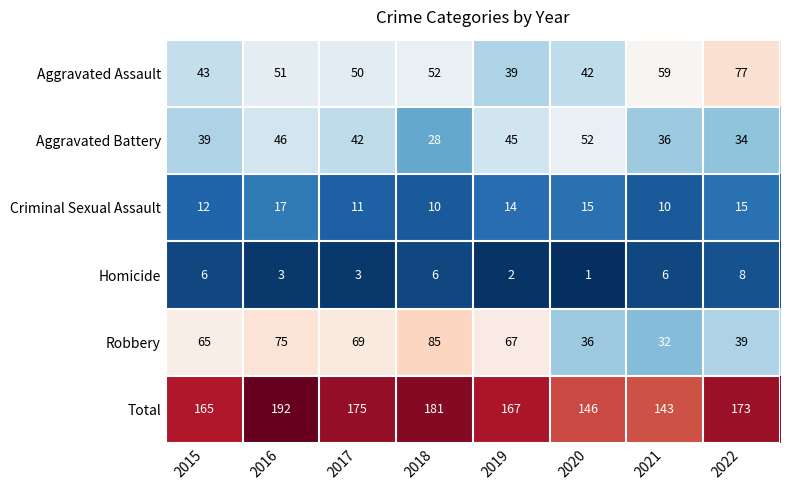

What is the spread (max minus min) of values at 2022?

165